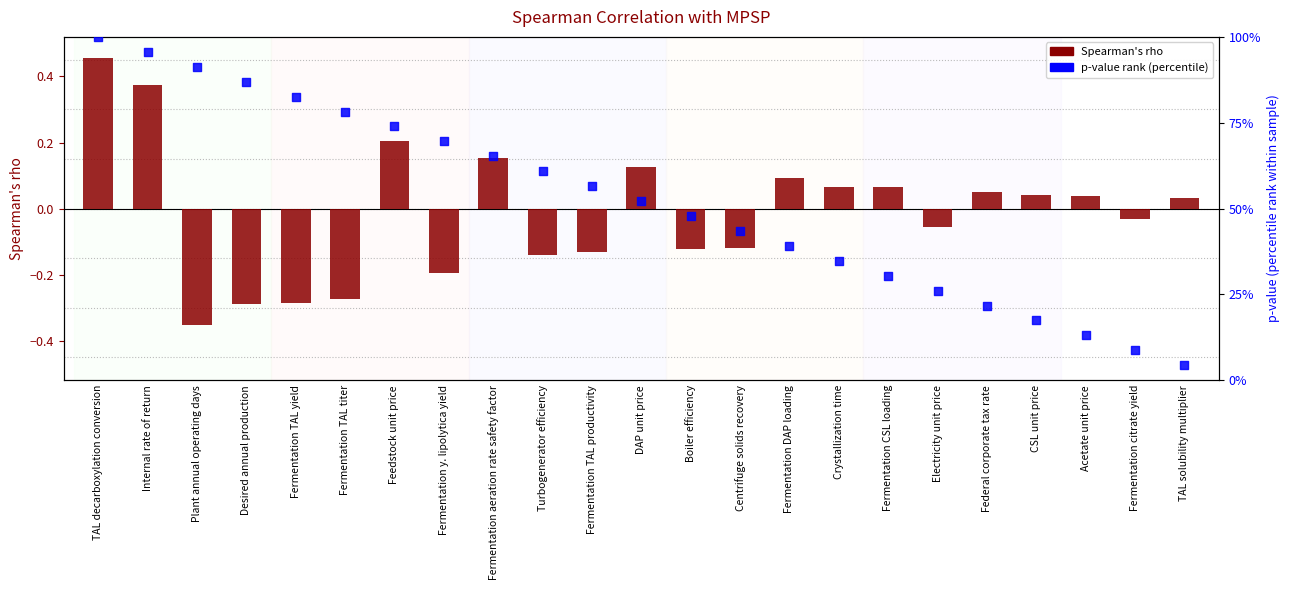

Which series reaches the maximum Y coordinate?

p-value rank